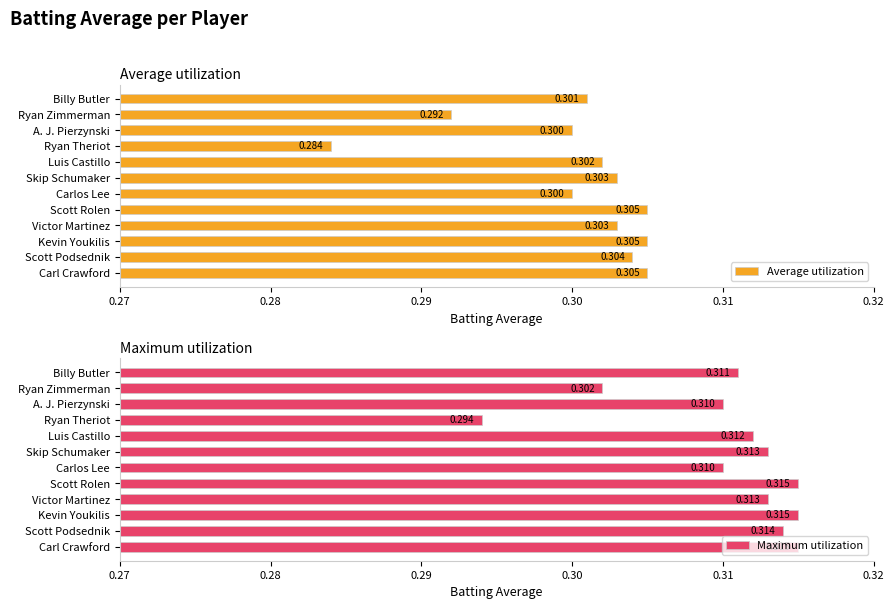

What is the value of the Average utilization bar at the 4th from the left?

0.3